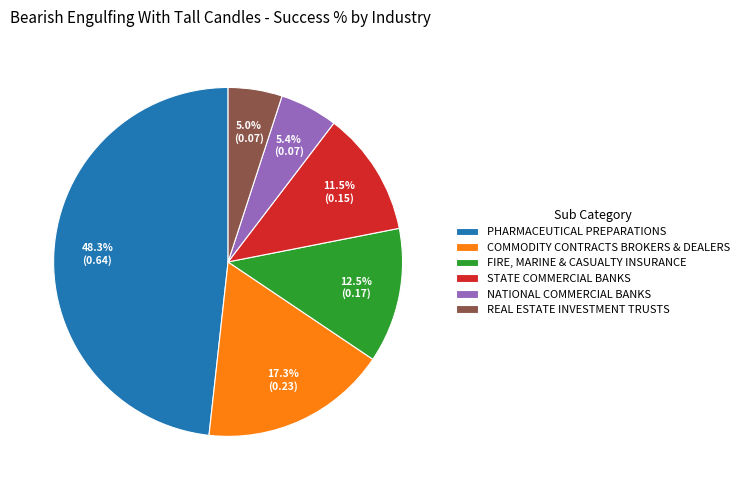

To the nearest percent, what portion does COMMODITY CONTRACTS BROKERS & DEALERS represent?

17%